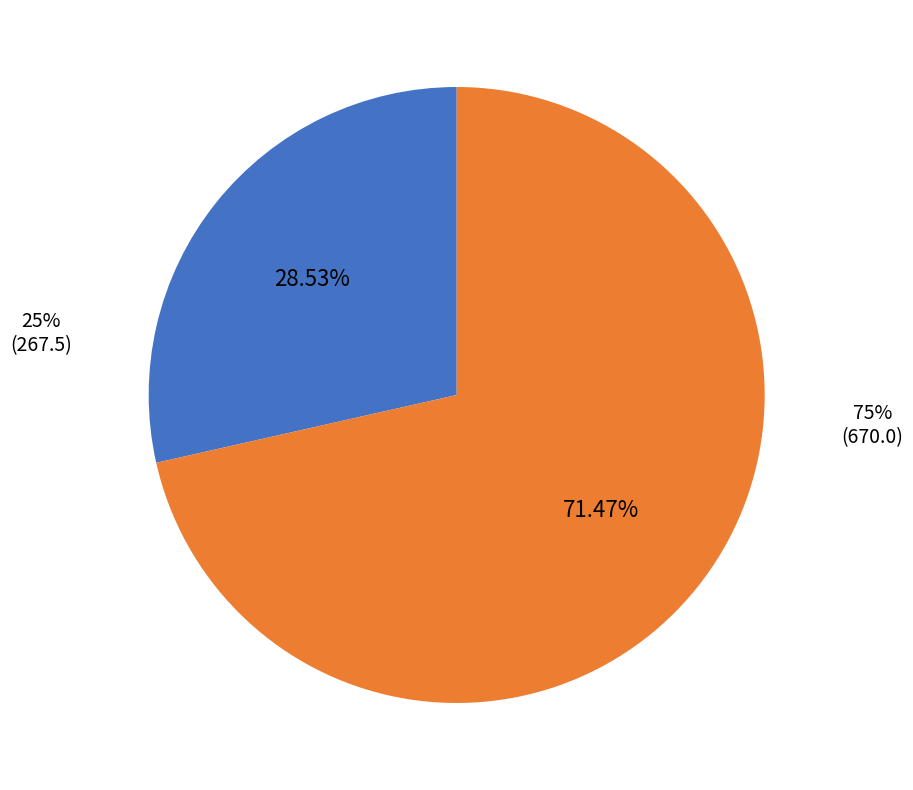

Is there a majority slice in this chart?

Yes